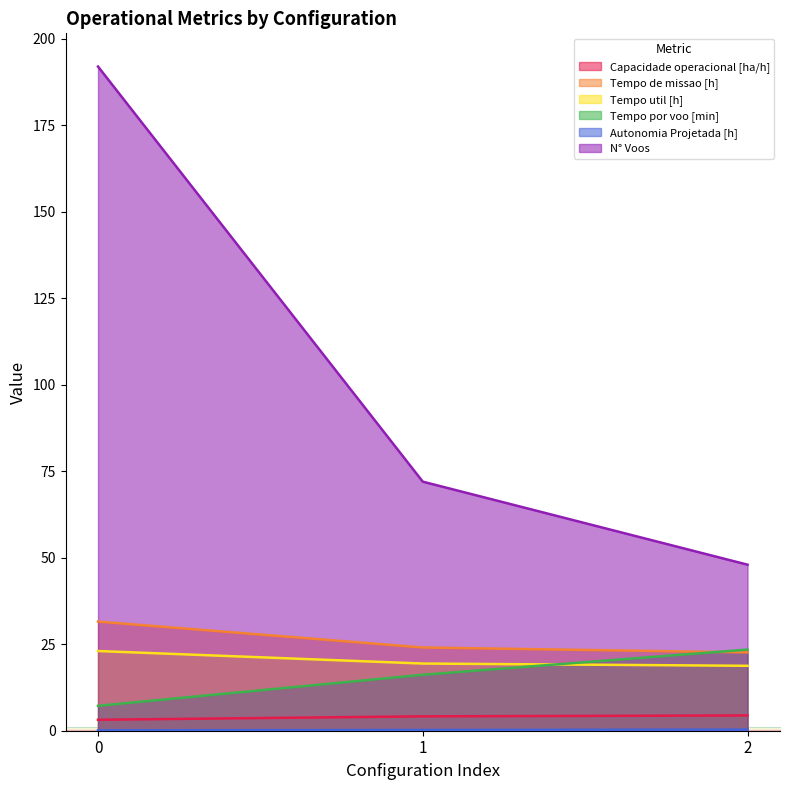

The value of Autonomia Projetada [h] at 1 is 0.2. True or false?

True